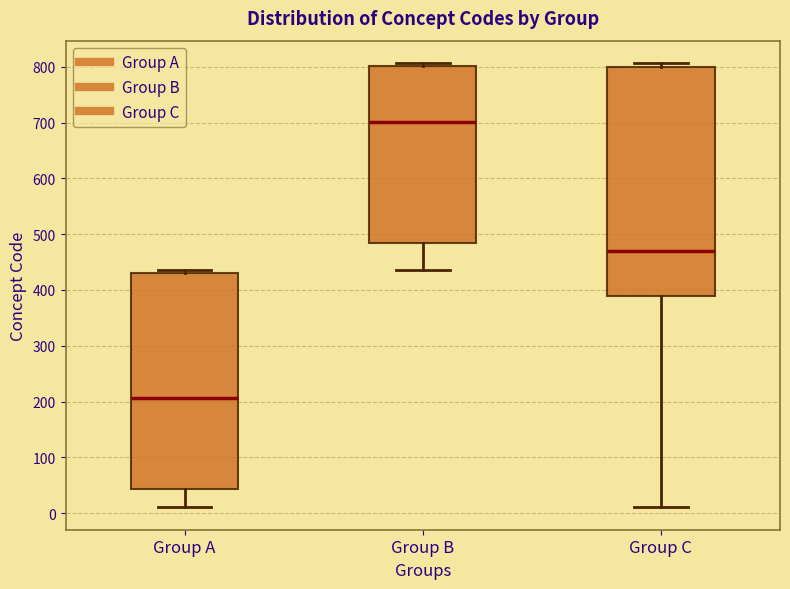

Reading left to right, transcribe this box plot: for each box, give where its median line is, the range the box spans, and where its two whiskers end, as read against the y-axis. The values are not printed on the chart, so give them approximately, as read against the axis.

Group A: median 210, box 40 to 430, whiskers 10 to 440
Group B: median 700, box 490 to 800, whiskers 440 to 810
Group C: median 470, box 390 to 800, whiskers 10 to 810